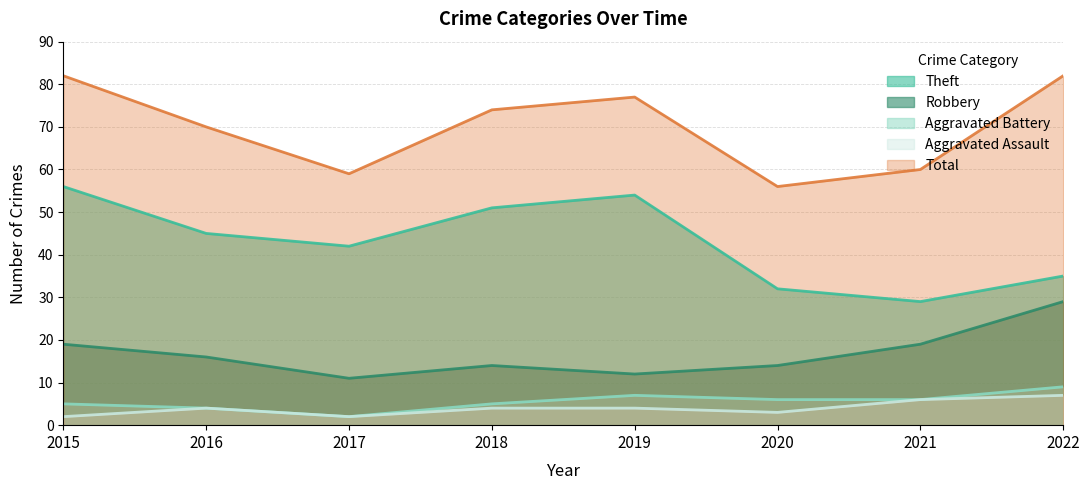

How many distinct data groups are displayed?

5